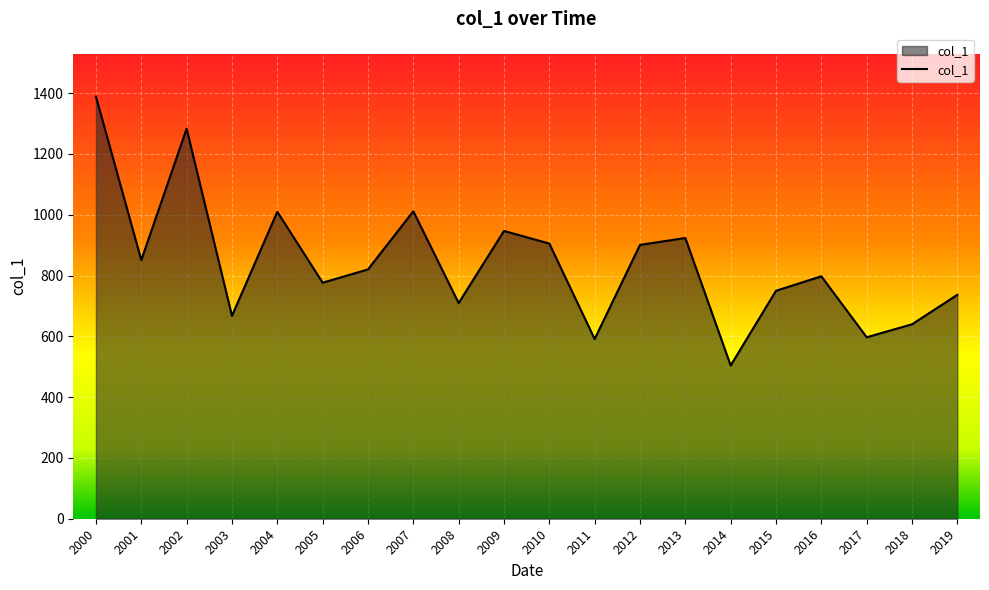

The chart shows a value of 923.5 at 2013. True or false?

True